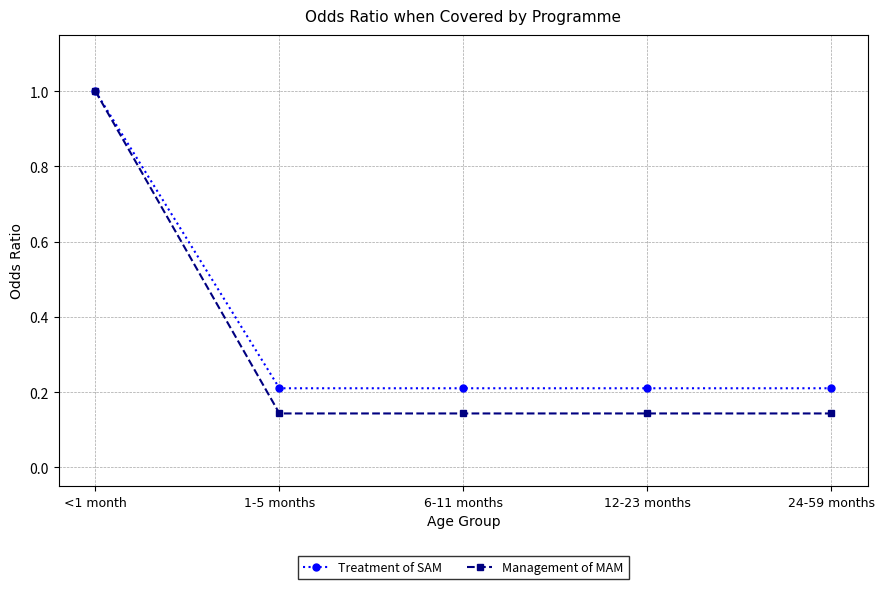

At 24-59 months, list the series in order from largest to smallest.

Treatment of SAM, Management of MAM